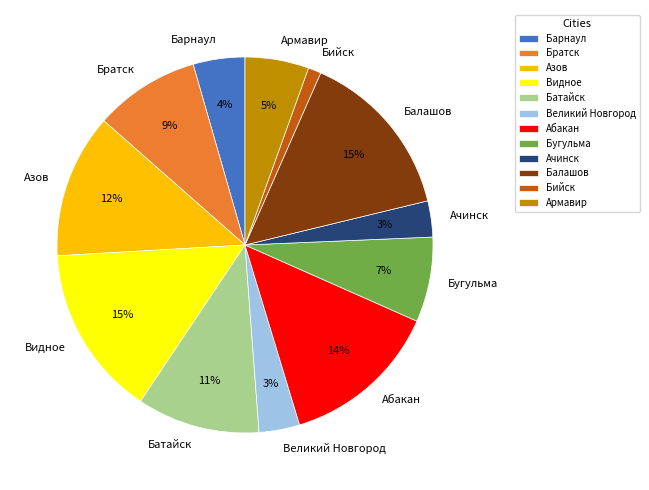

To the nearest percent, what is the difference between the largest and smallest slice percentages?

14%